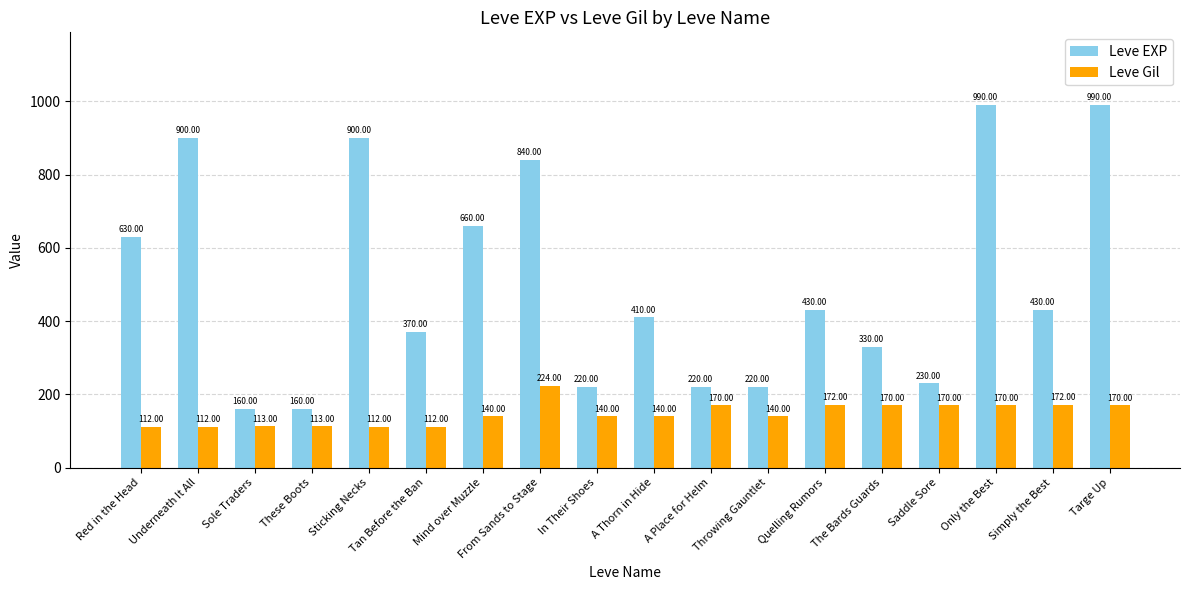

True or false: Leve Gil has a value of 178 at These Boots.

False